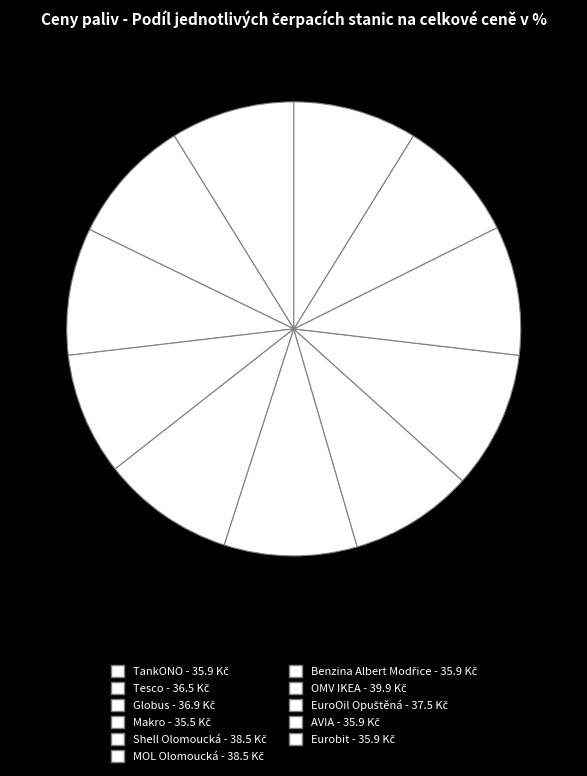

Which slice is the largest?

OMV IKEA